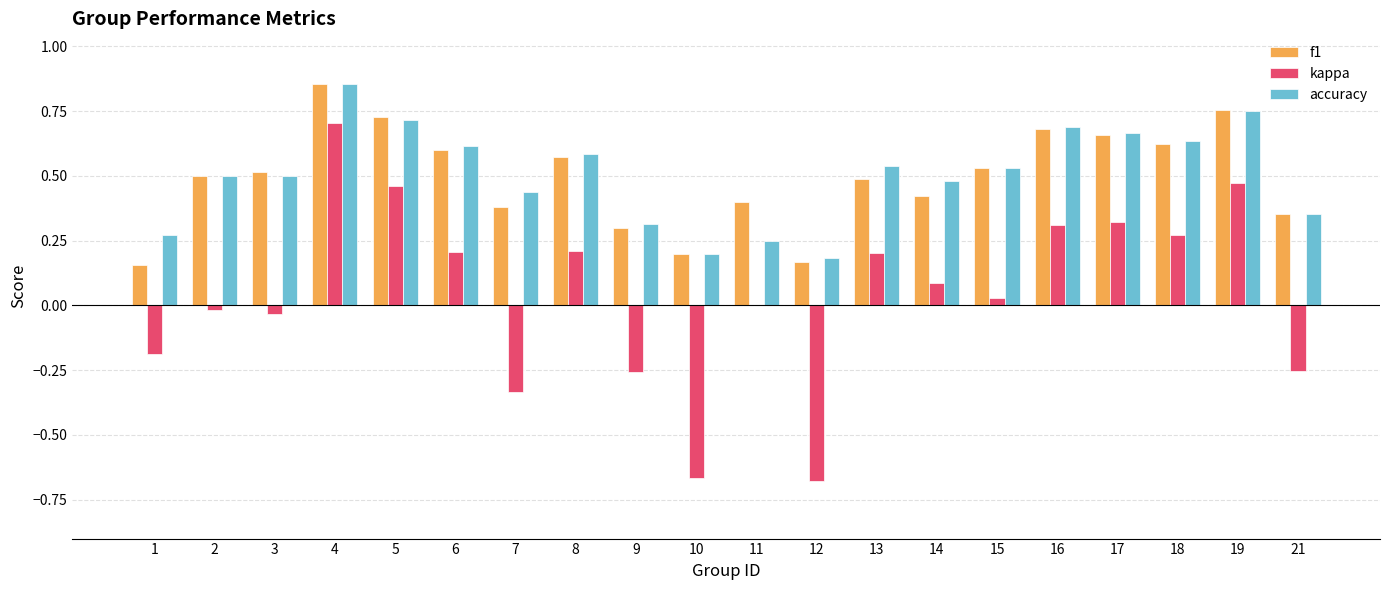

What is the sum of the f1 values at 5 and 6?

1.3